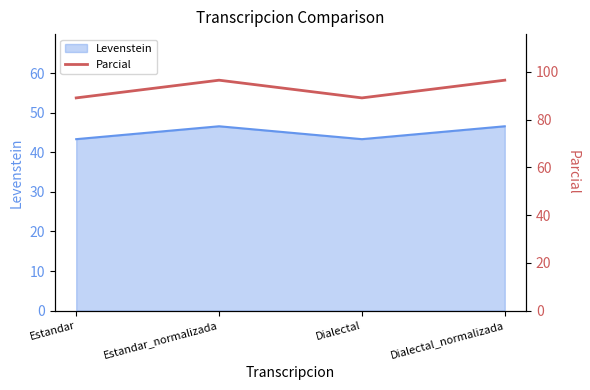

The Levenstein series shows 43.3 at Dialectal. True or false?

True